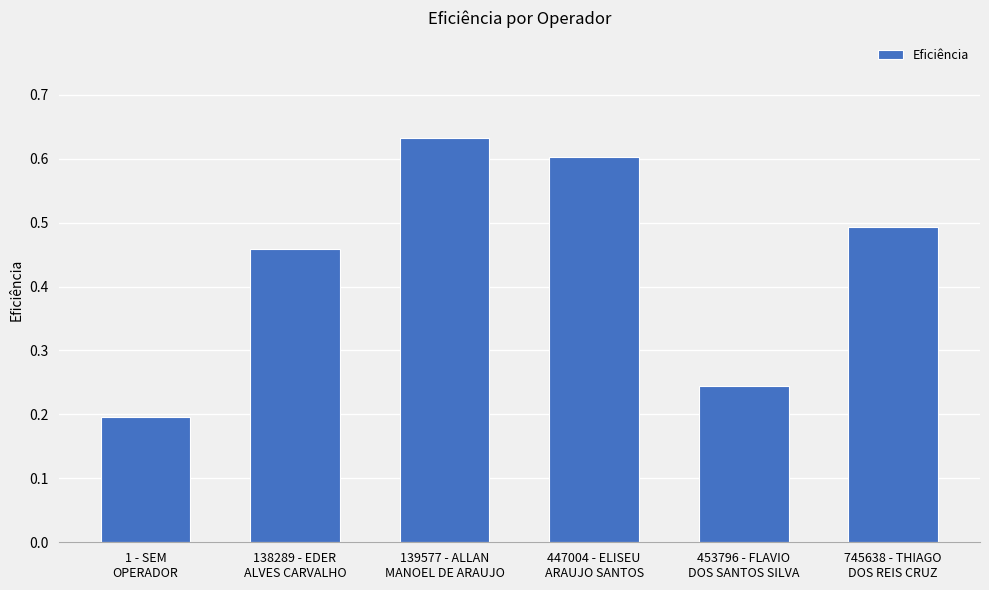

What is the average value?

0.4